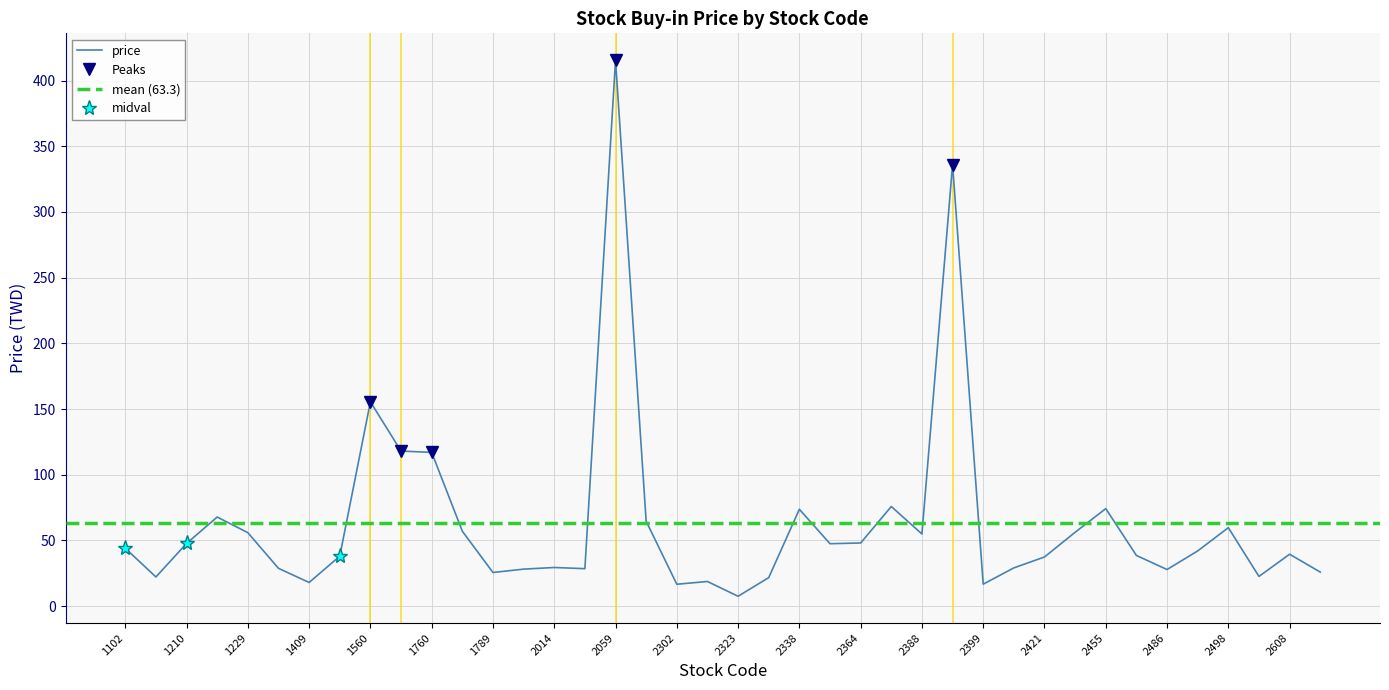

At which category does the data reach its first local peak?

1216